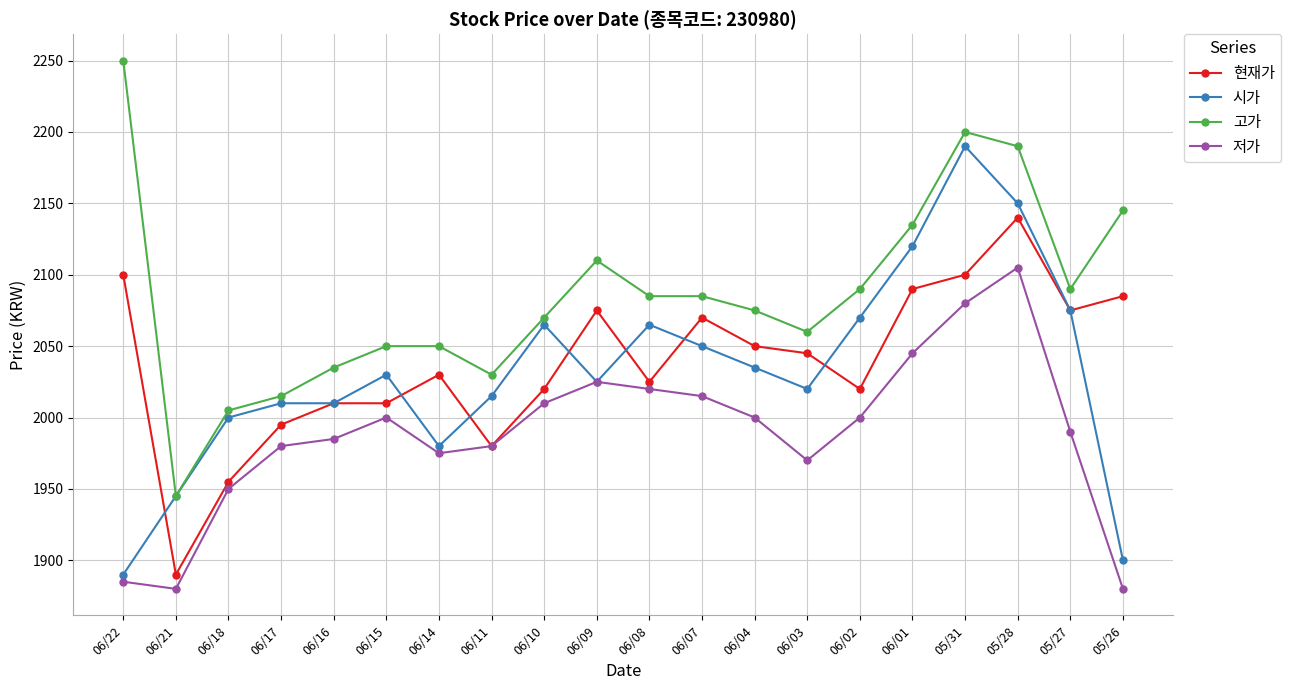

What is the maximum value for 고가?

2250